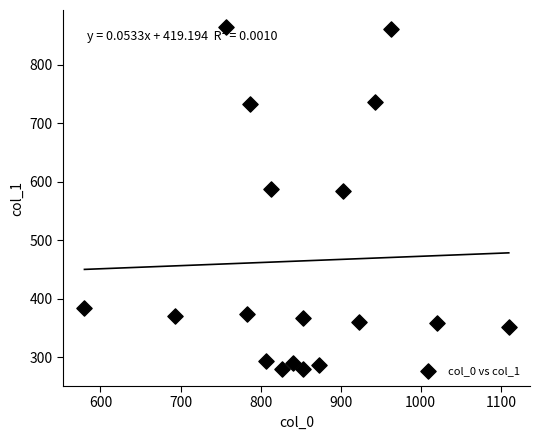

What is the range of X values (max minus min)?

530.0